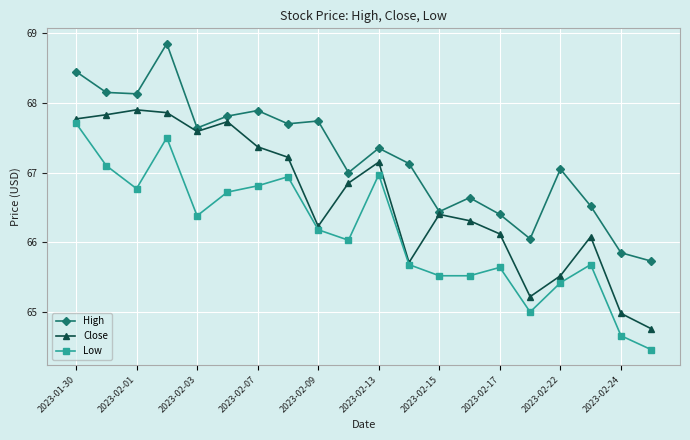

What is the value of the Low point at the 16th from the left?

65.0